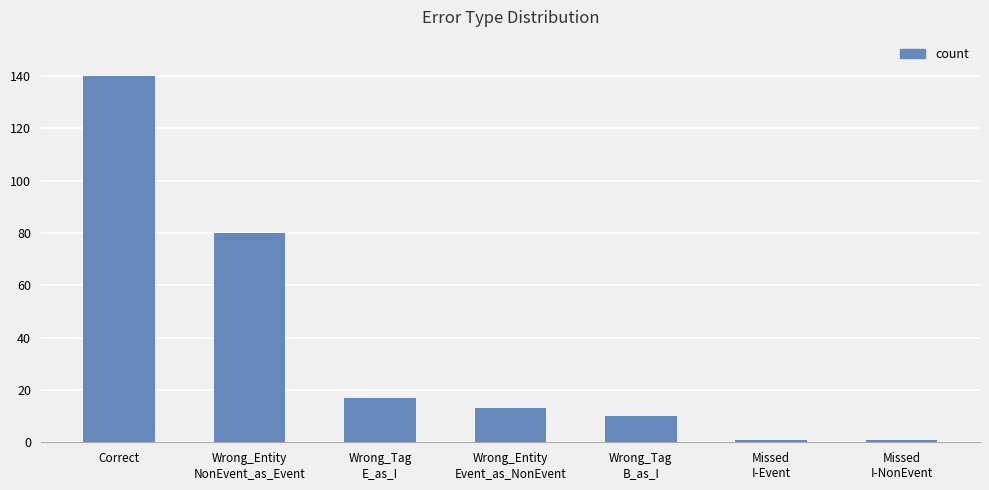

Reading left to right, transcribe all the data shown in this chart.

Correct=140	Wrong_Entity
NonEvent_as_Event=80	Wrong_Tag
E_as_I=17	Wrong_Entity
Event_as_NonEvent=13	Wrong_Tag
B_as_I=10	Missed
I-Event=1	Missed
I-NonEvent=1